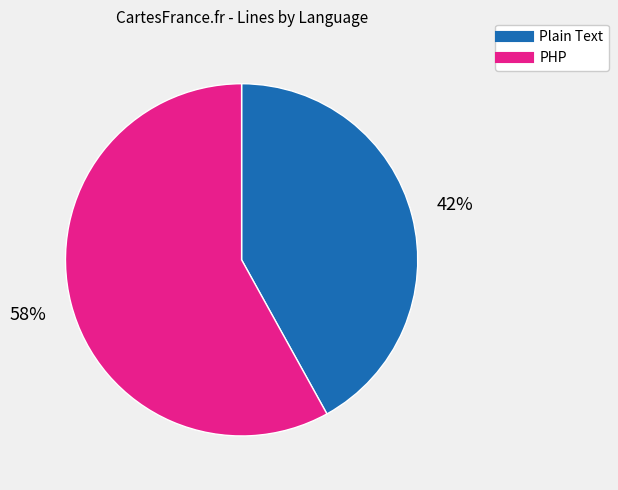

To the nearest percent, what is the average slice percentage?

50%